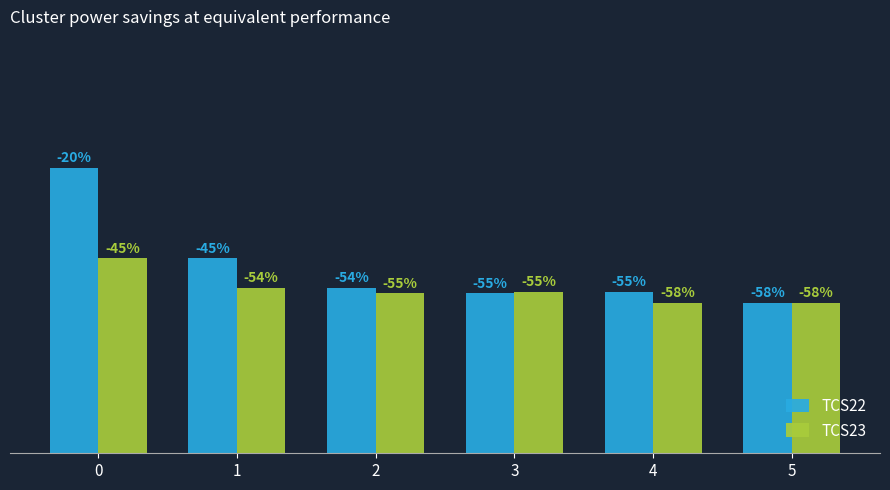

Are the bars horizontal?

No